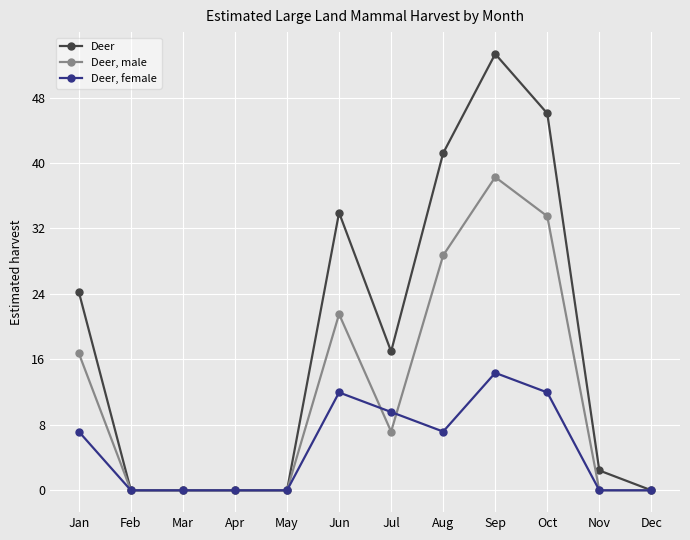

What is the approximate value of Deer at Nov?

2.4